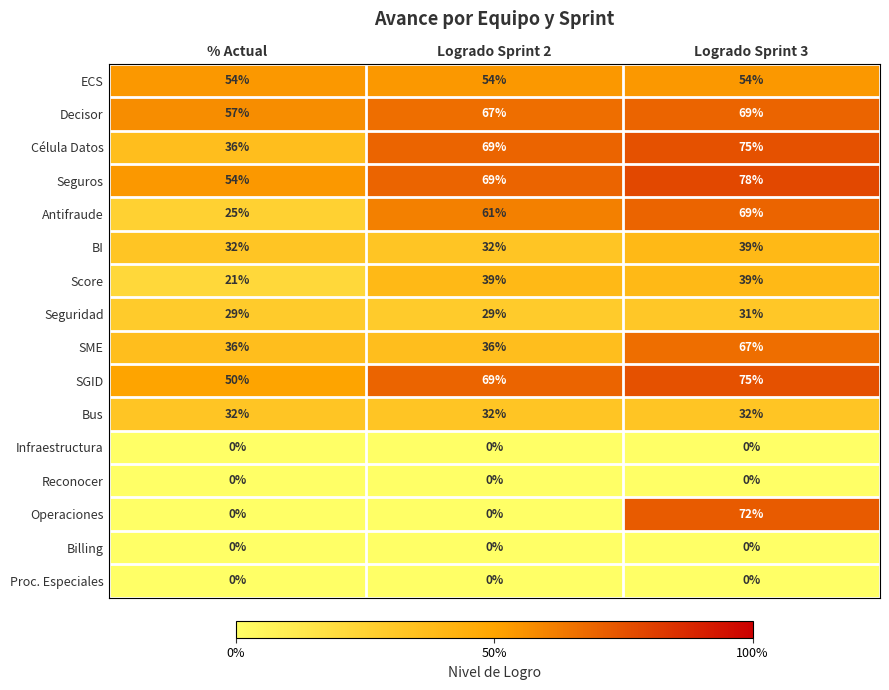

What is the difference between the highest and lowest values at Logrado Sprint 3?

78